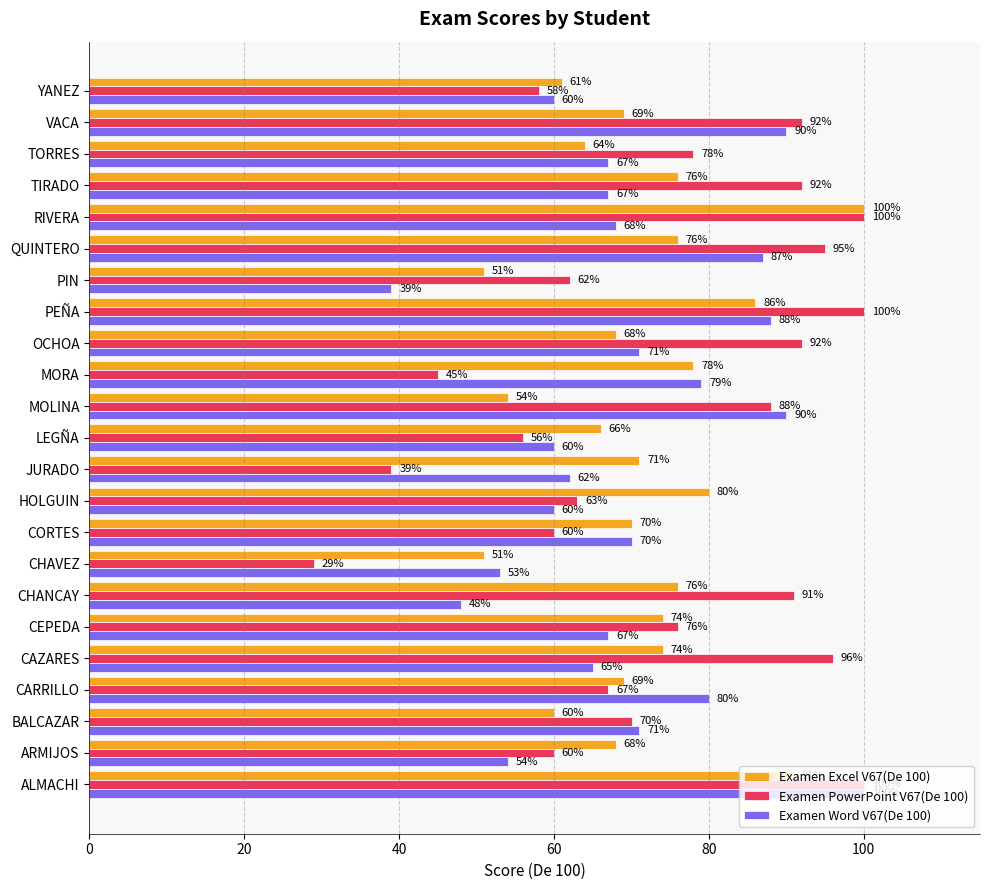

Which category has the lowest value in the Examen PowerPoint V67(De 100) series?

CHAVEZ